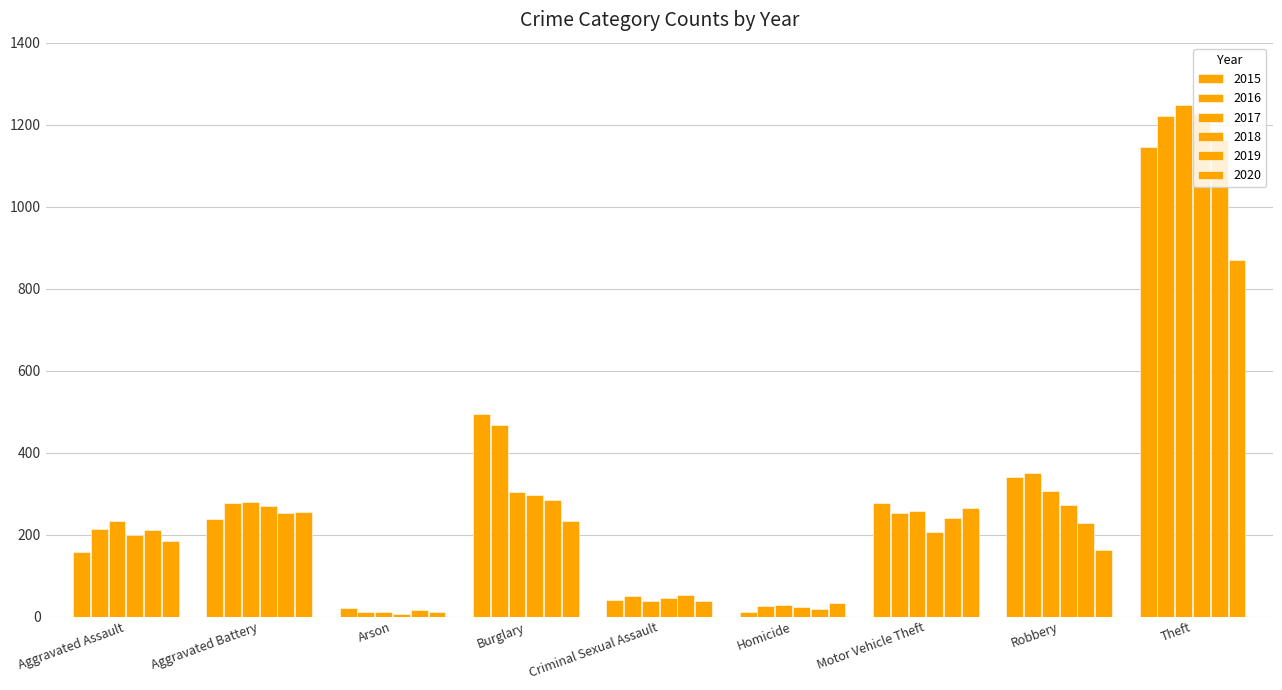

What position from the right is Arson?

7